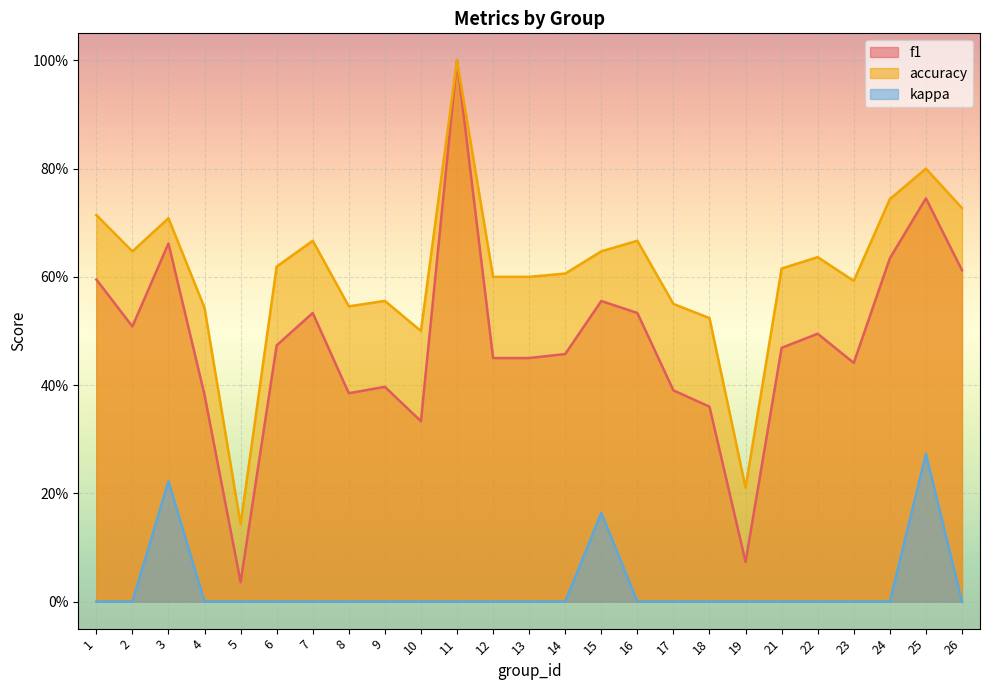

How many categories are shown in the chart?

25